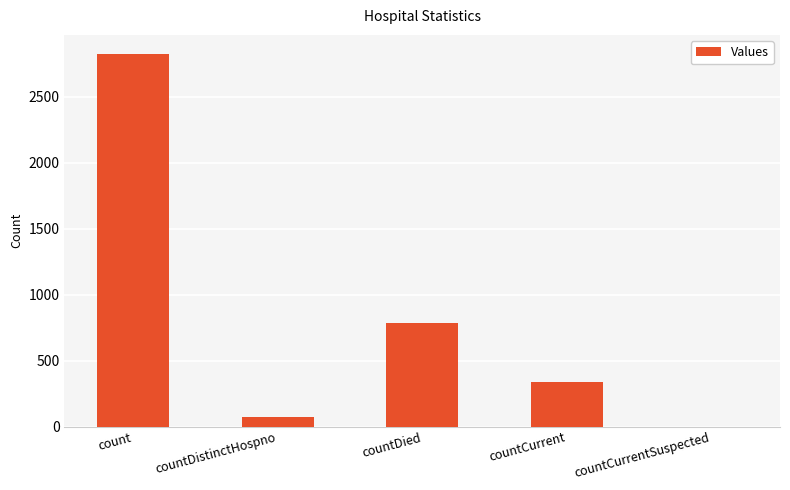

At which label does the data first exceed 340?

count